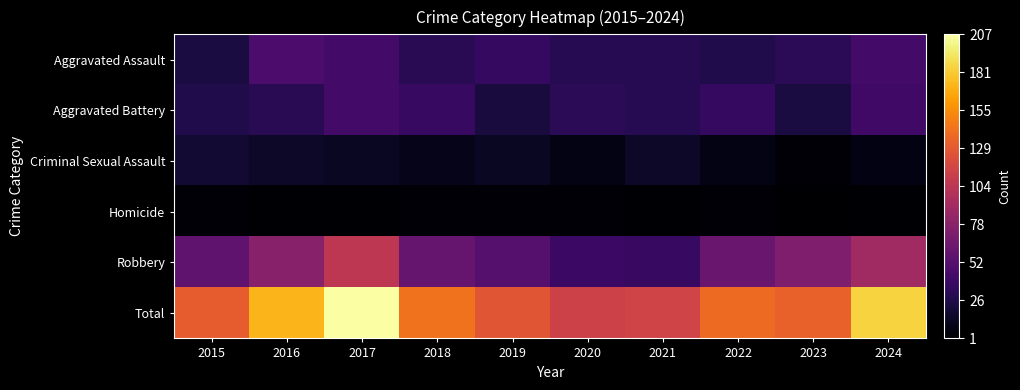

Which series has the largest range (max minus min)?

Total